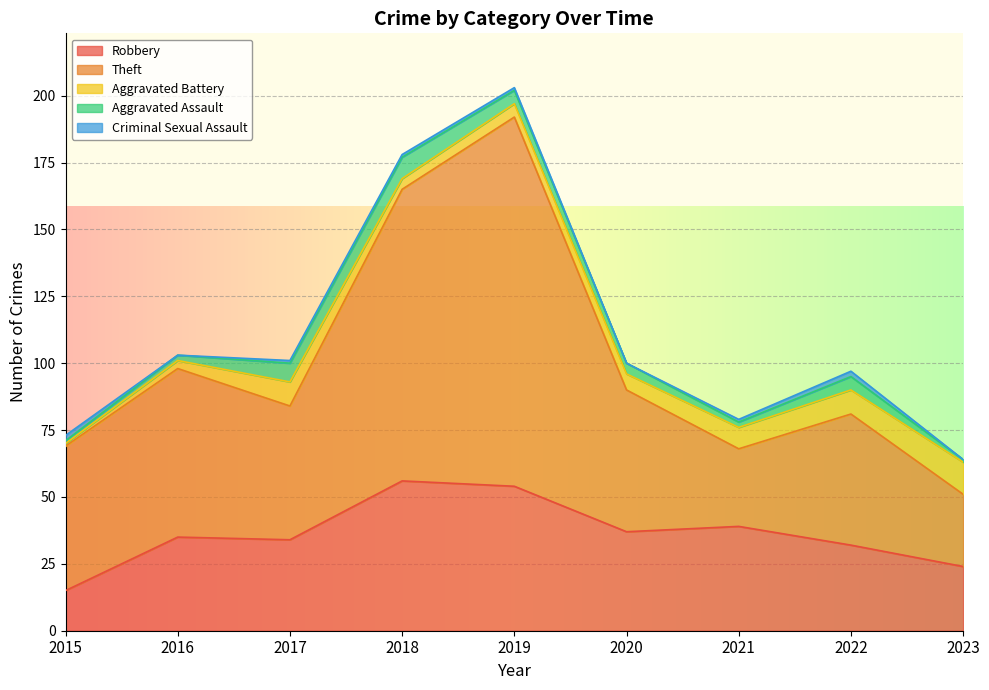

Reading right to left, what are all the values shown in this chart?

Robbery: 24	32	39	37	54	56	34	35	15
Theft: 27	49	29	53	138	109	50	63	54
Aggravated Battery: 12	9	8	6	5	4	9	3	1
Aggravated Assault: 1	5	2	4	5	8	7	2	1
Criminal Sexual Assault: 0	2	1	0	1	1	1	0	2